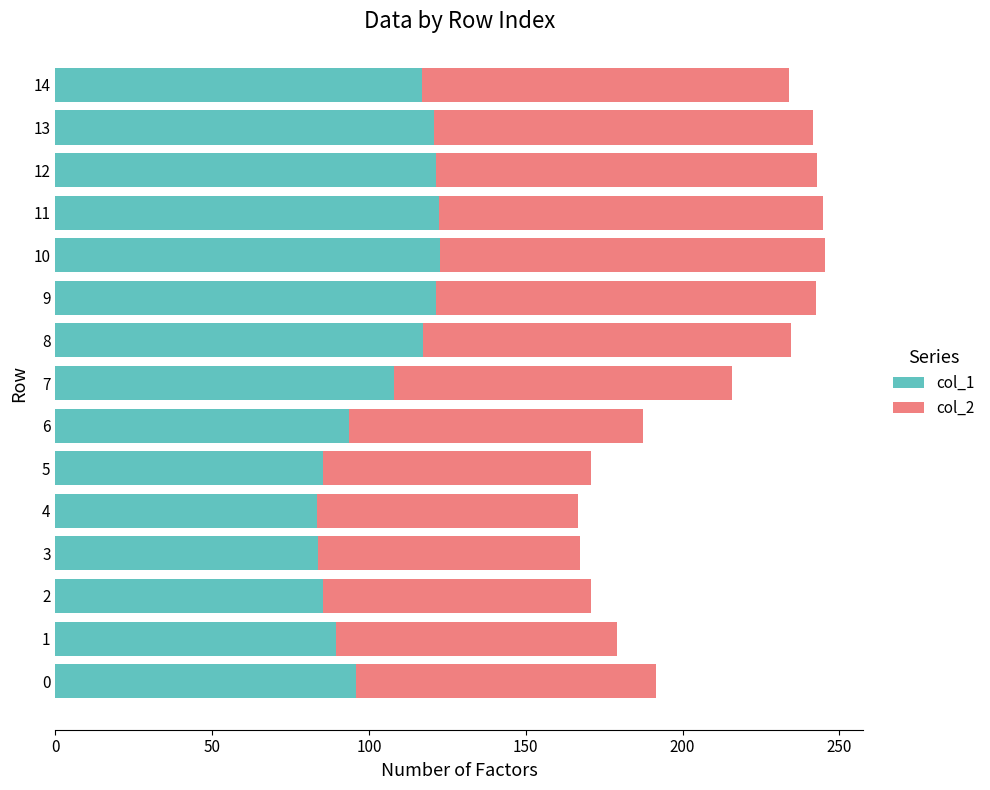

Where is col_1 nearest to the value 103?

7